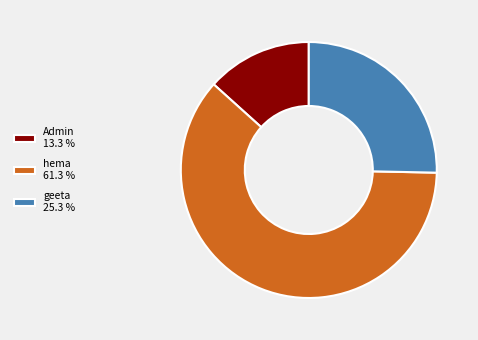

Do geeta 25.3 % and hema 61.3 % together represent more than half of the pie?

Yes